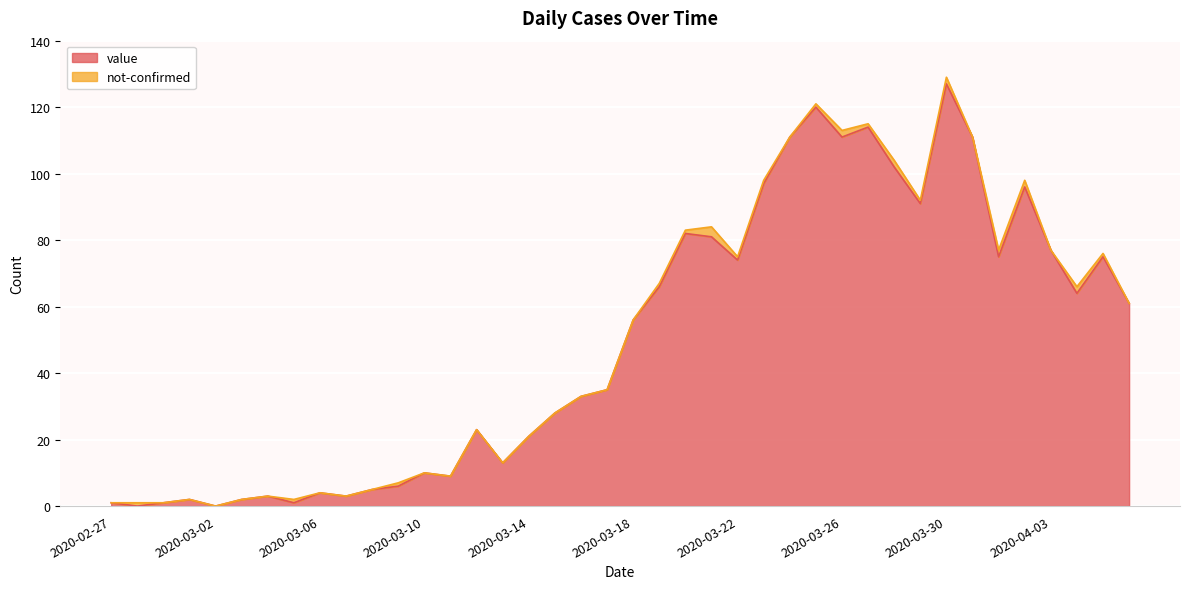

How many points are higher than both their immediate neighbors (excluding endpoints)?

11